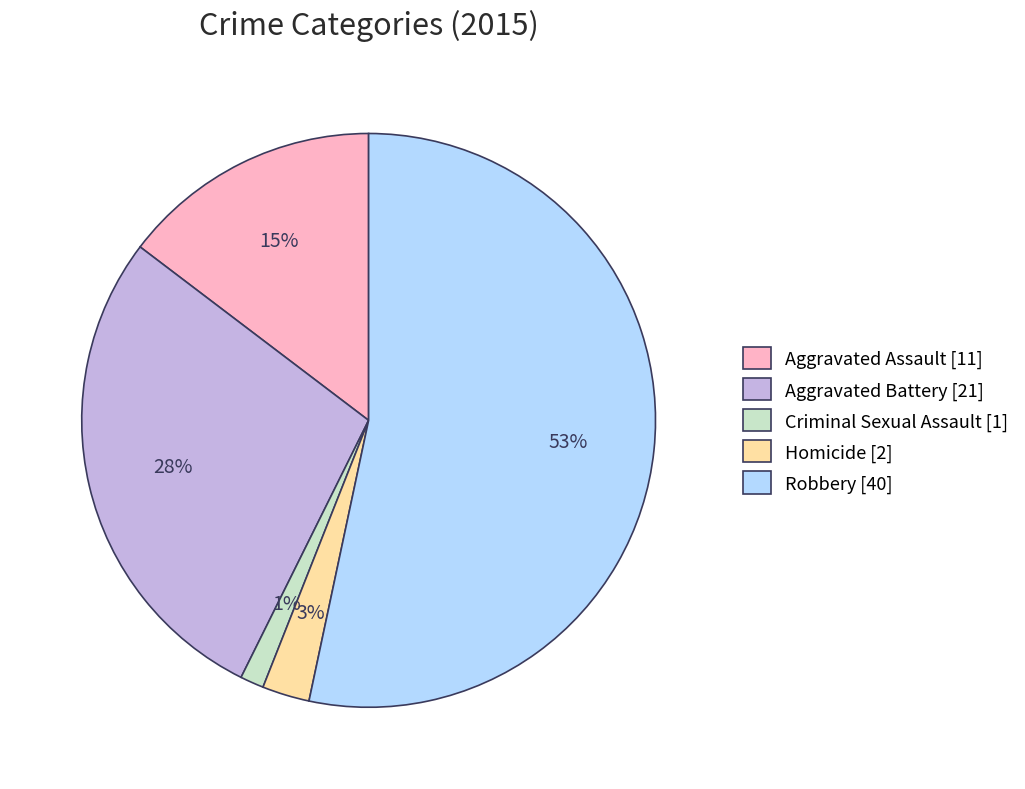

Rank the categories by value from highest to lowest.

Robbery, Aggravated Battery, Aggravated Assault, Homicide, Criminal Sexual Assault